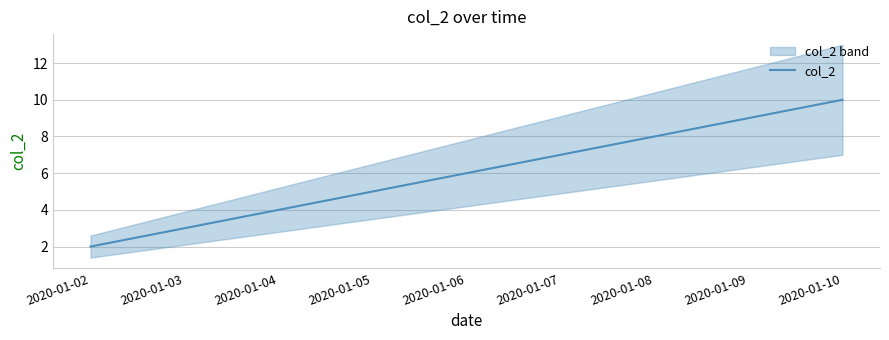

What is the value of the 6th point from the left?

7